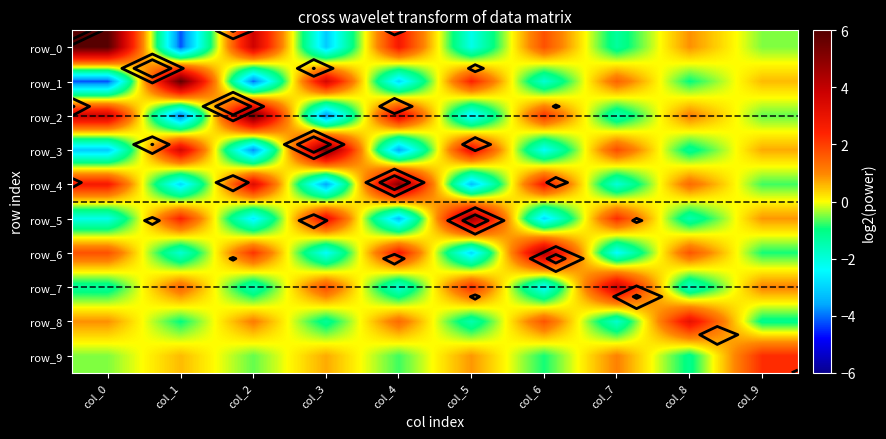

Where does the row_5 series first go above 0?

col_1